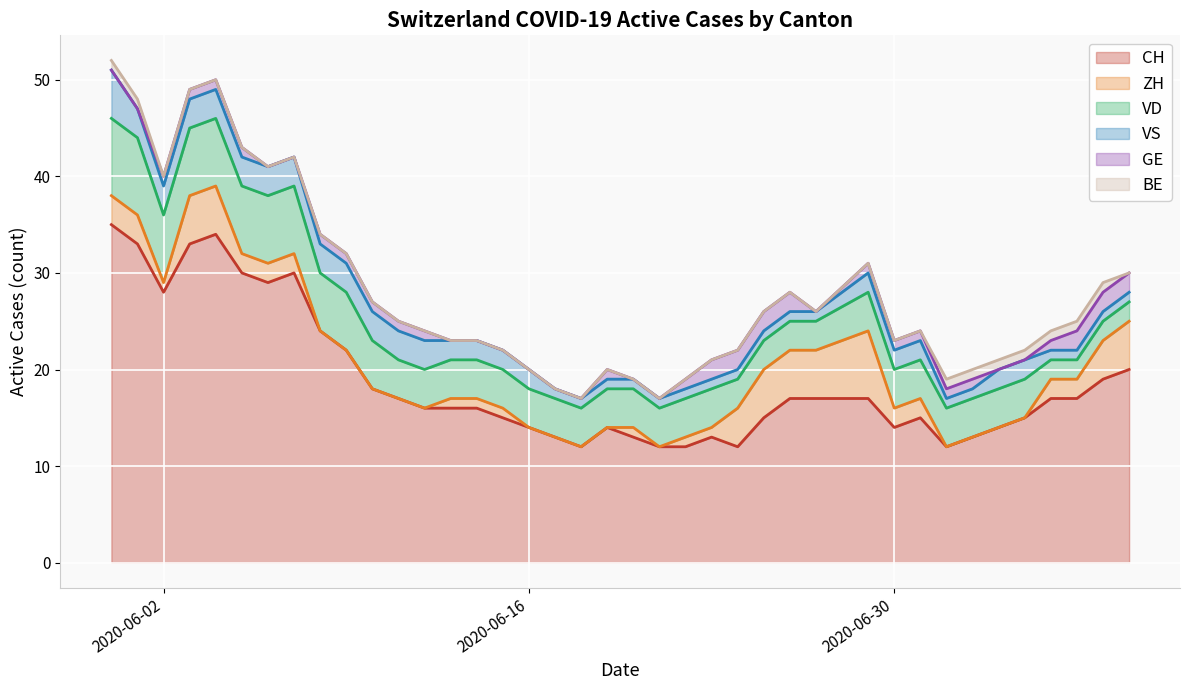

True or false: VD has more than 2 points higher than both neighbors.

False